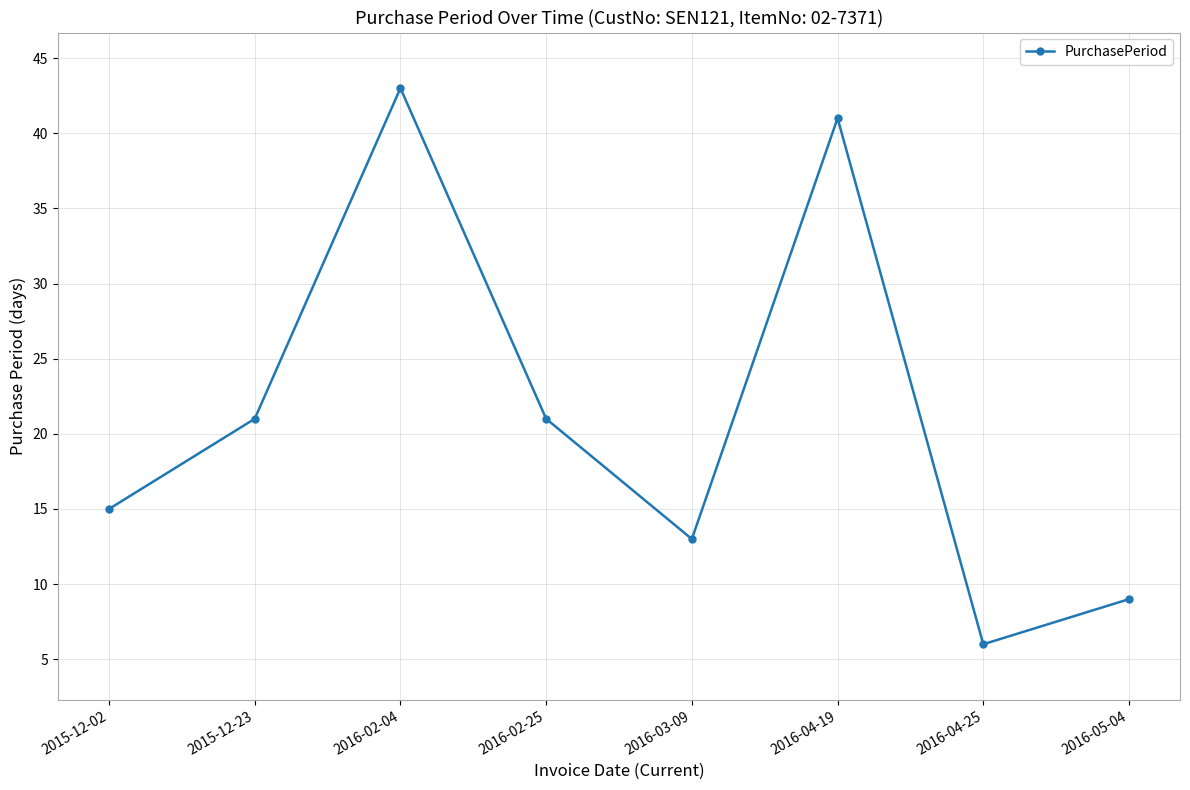

Which label corresponds to the largest value in the chart?

2016-02-04